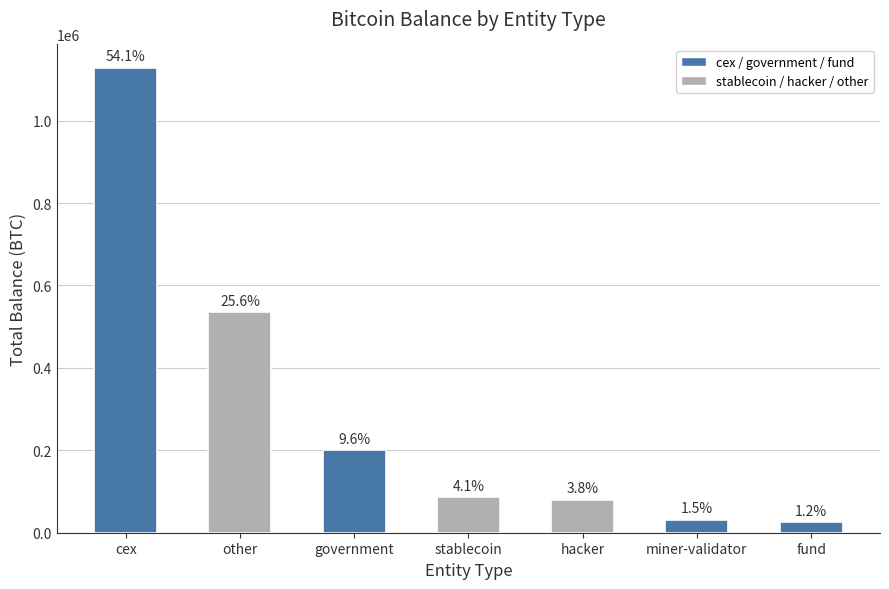

What is the change in value from cex to miner-validator?

-1096902.3